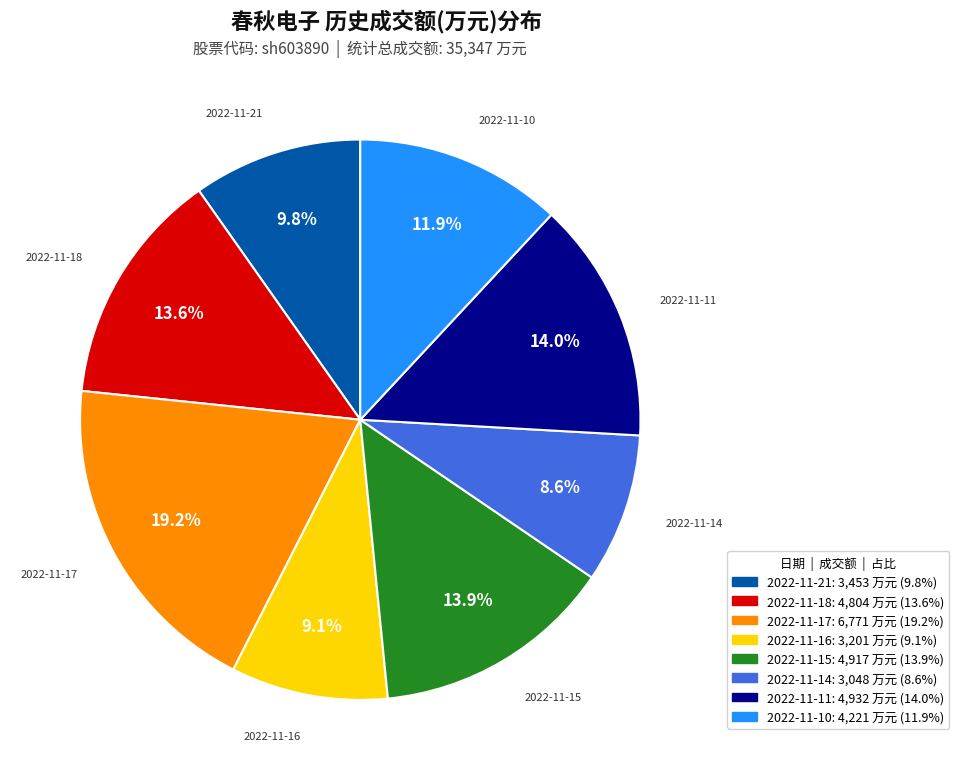

Is there a majority slice in this chart?

No